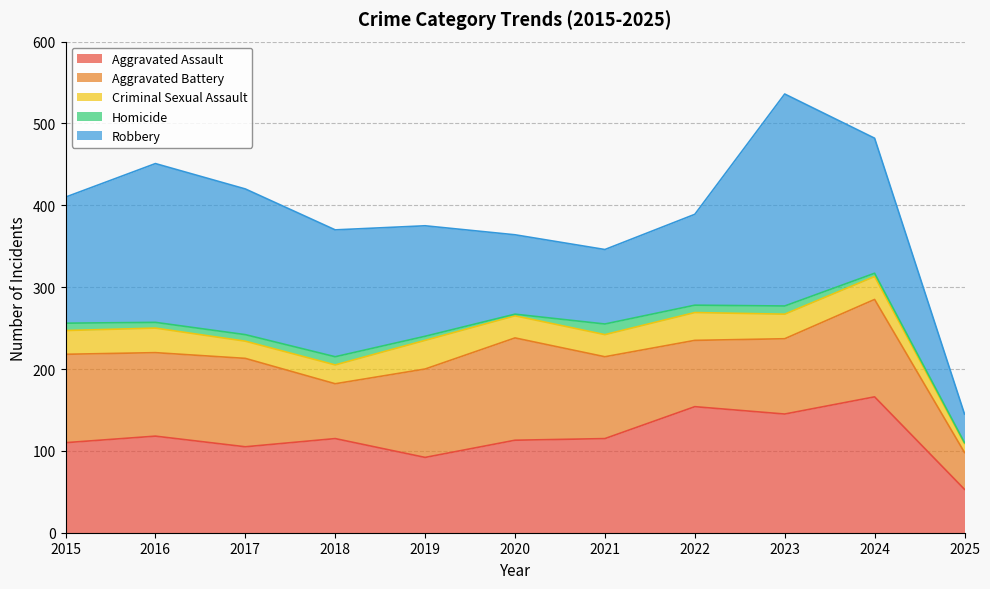

What is the smallest value displayed?

1